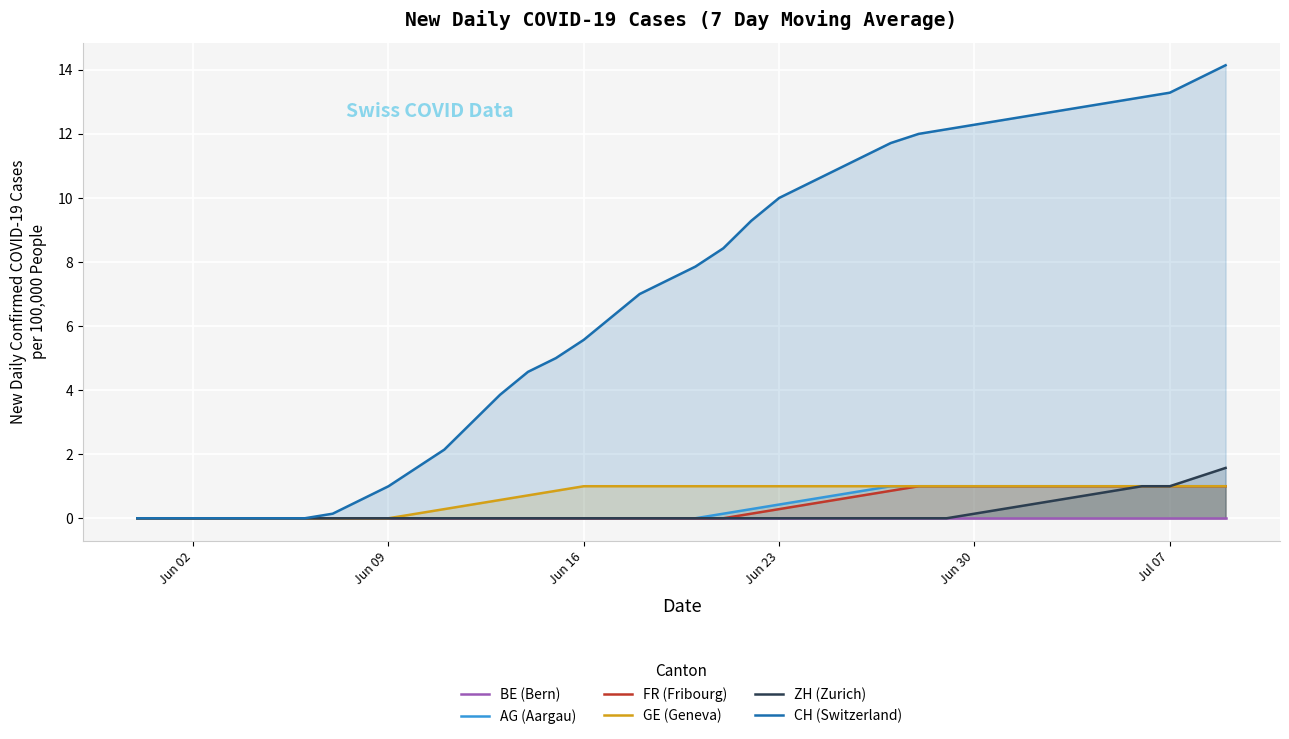

Reading left to right, extract all data points from this chart.

BE (Bern): 0.0	0.0	0.0	0.0	0.0	0.0	0.0	0.0	0.0	0.0	0.0	0.0	0.0	0.0	0.0	0.0	0.0	0.0	0.0	0.0	0.0	0.0	0.0	0.0	0.0	0.0	0.0	0.0	0.0	0.0	0.0	0.0	0.0	0.0	0.0	0.0	0.0	0.0	0.0	0.0
AG (Aargau): 0.0	0.0	0.0	0.0	0.0	0.0	0.0	0.0	0.0	0.0	0.0	0.0	0.0	0.0	0.0	0.0	0.0	0.0	0.0	0.0	0.0	0.1	0.3	0.4	0.6	0.7	0.9	1.0	1.0	1.0	1.0	1.0	1.0	1.0	1.0	1.0	1.0	1.0	1.0	1.0
FR (Fribourg): 0.0	0.0	0.0	0.0	0.0	0.0	0.0	0.0	0.0	0.0	0.0	0.0	0.0	0.0	0.0	0.0	0.0	0.0	0.0	0.0	0.0	0.0	0.1	0.3	0.4	0.6	0.7	0.9	1.0	1.0	1.0	1.0	1.0	1.0	1.0	1.0	1.0	1.0	1.0	1.0
GE (Geneva): 0.0	0.0	0.0	0.0	0.0	0.0	0.0	0.0	0.0	0.0	0.1	0.3	0.4	0.6	0.7	0.9	1.0	1.0	1.0	1.0	1.0	1.0	1.0	1.0	1.0	1.0	1.0	1.0	1.0	1.0	1.0	1.0	1.0	1.0	1.0	1.0	1.0	1.0	1.0	1.0
ZH (Zurich): 0.0	0.0	0.0	0.0	0.0	0.0	0.0	0.0	0.0	0.0	0.0	0.0	0.0	0.0	0.0	0.0	0.0	0.0	0.0	0.0	0.0	0.0	0.0	0.0	0.0	0.0	0.0	0.0	0.0	0.0	0.1	0.3	0.4	0.6	0.7	0.9	1.0	1.0	1.3	1.6
CH (Switzerland): 0.0	0.0	0.0	0.0	0.0	0.0	0.0	0.1	0.6	1.0	1.6	2.1	3.0	3.9	4.6	5.0	5.6	6.3	7.0	7.4	7.9	8.4	9.3	10.0	10.4	10.9	11.3	11.7	12.0	12.1	12.3	12.4	12.6	12.7	12.9	13.0	13.1	13.3	13.7	14.1